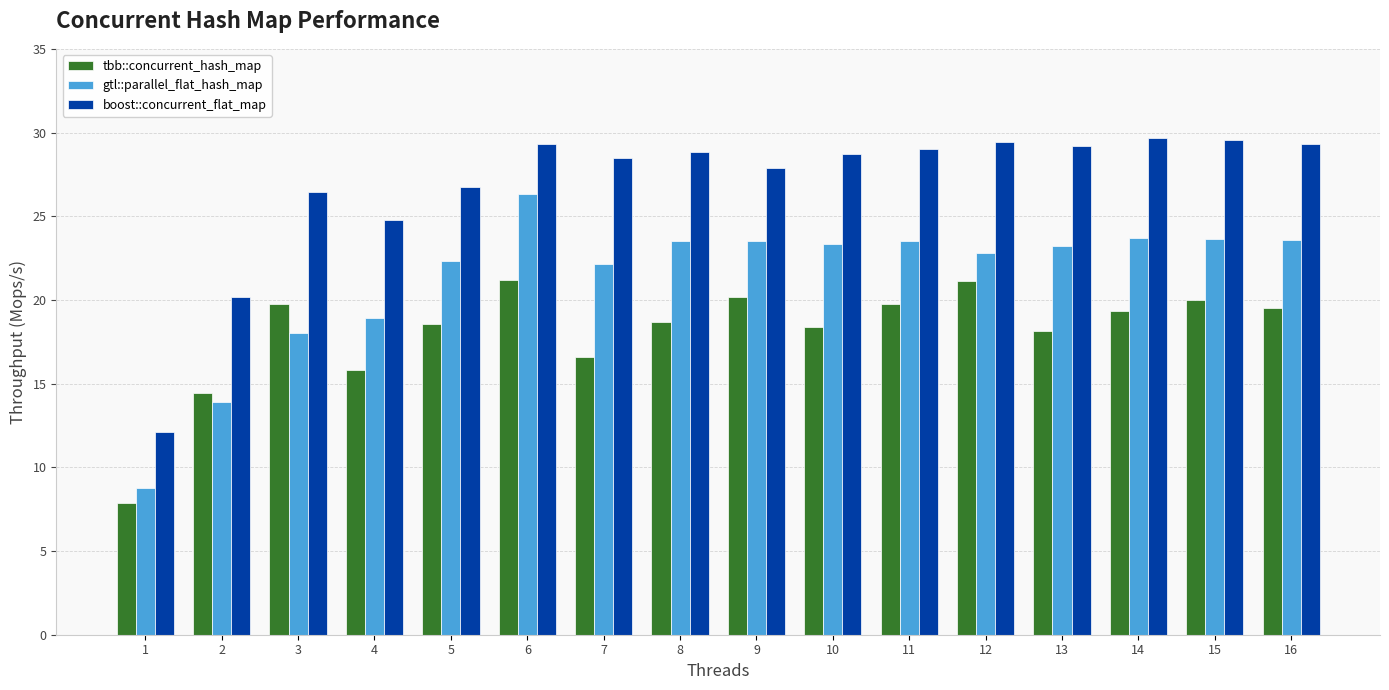

At how many categories does at least one series exceed 27?

11